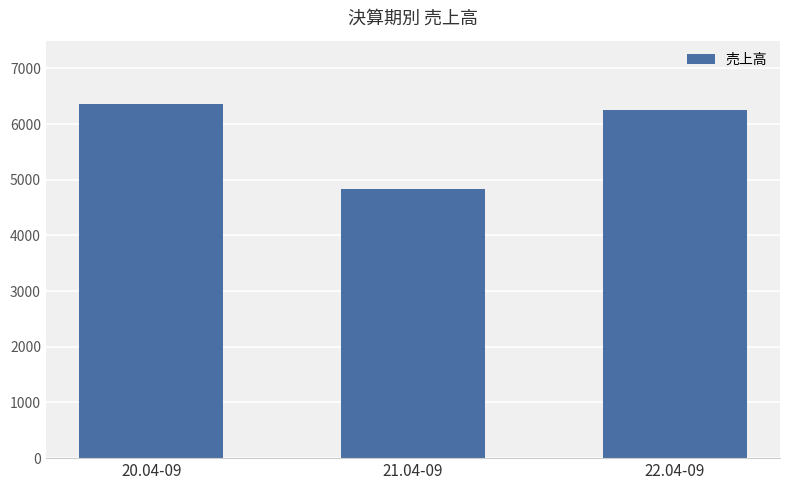

Which category has the lowest value across all series?

21.04-09